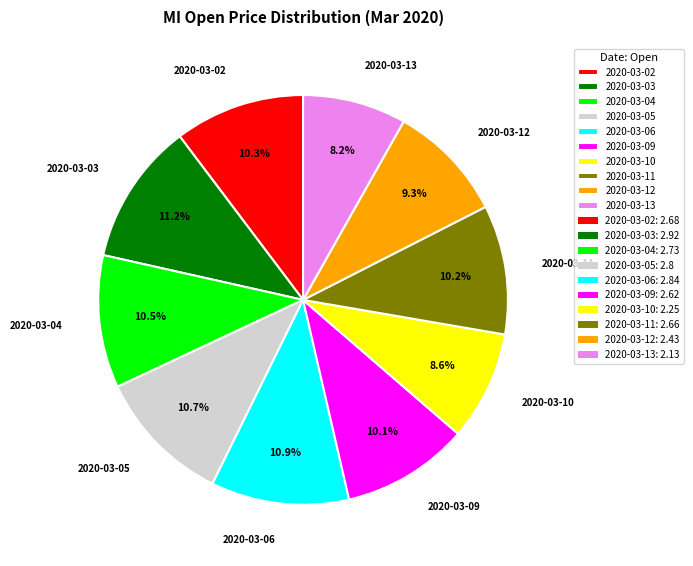

How many slices are in this pie chart?

10